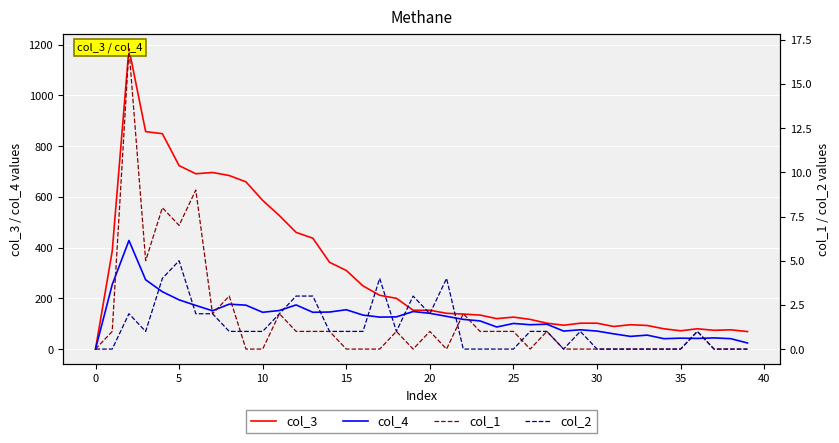

True or false: col_4 has a value of 98 at 0.

False